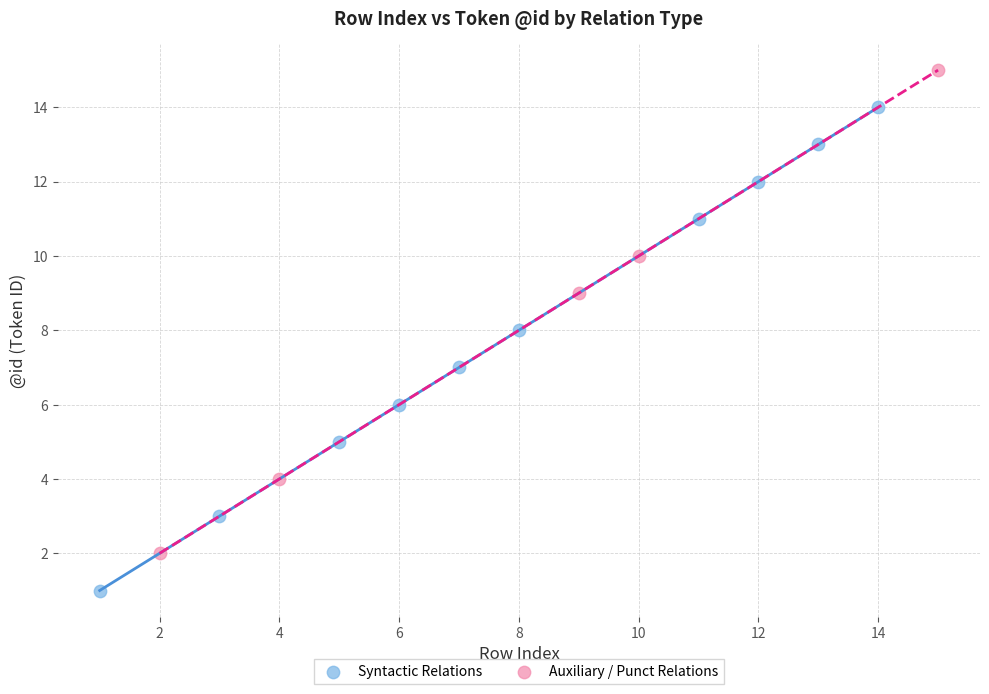

Which series reaches the minimum Y coordinate?

Syntactic Relations